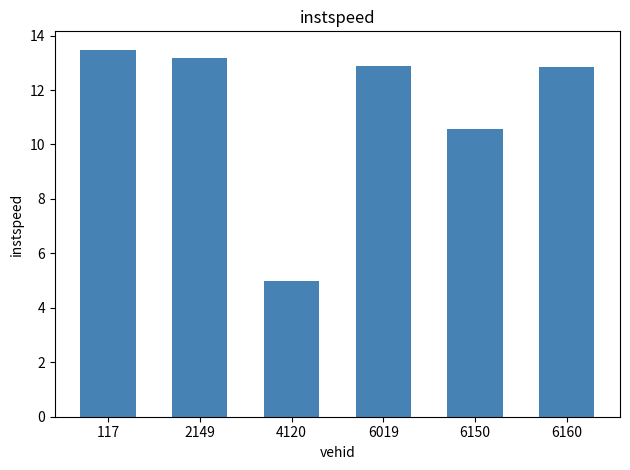

Where does the data first go above 12?

117